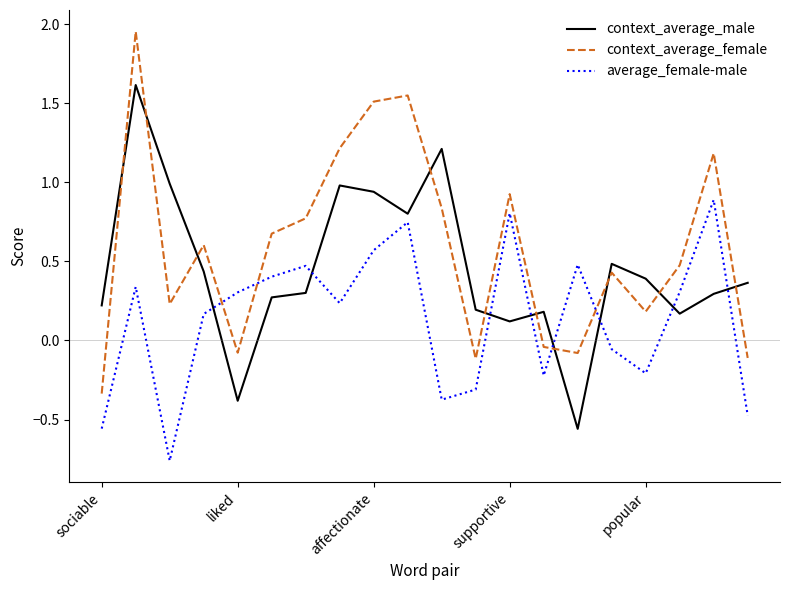

Rank the series by their average value, from lowest to highest.

average_female-male, context_average_male, context_average_female